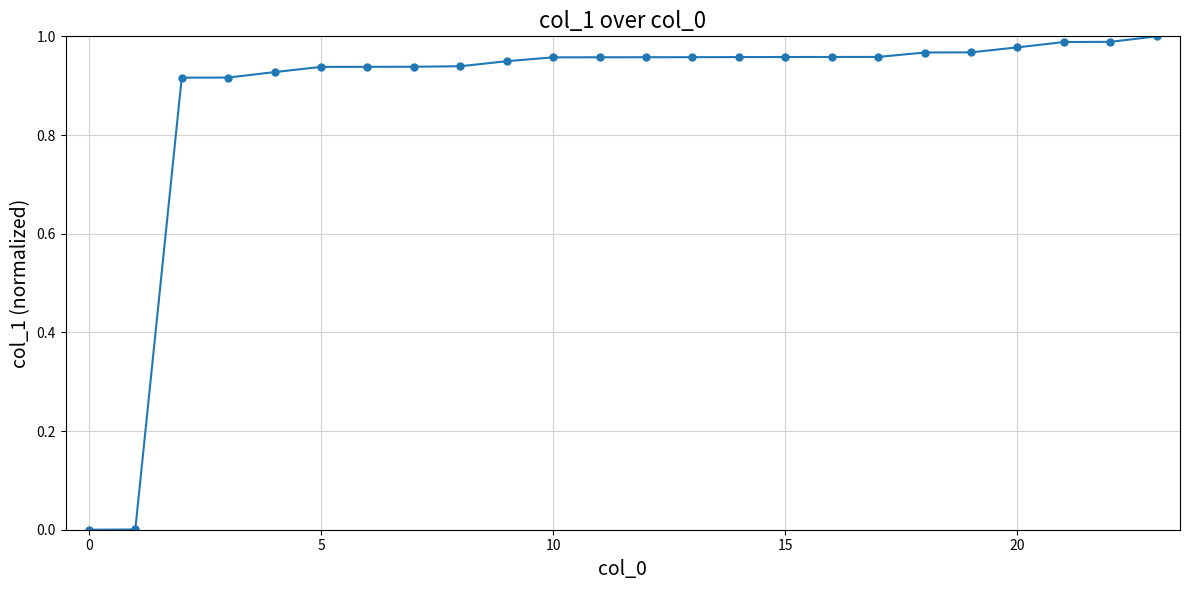

What is the sum of all values?

21.0